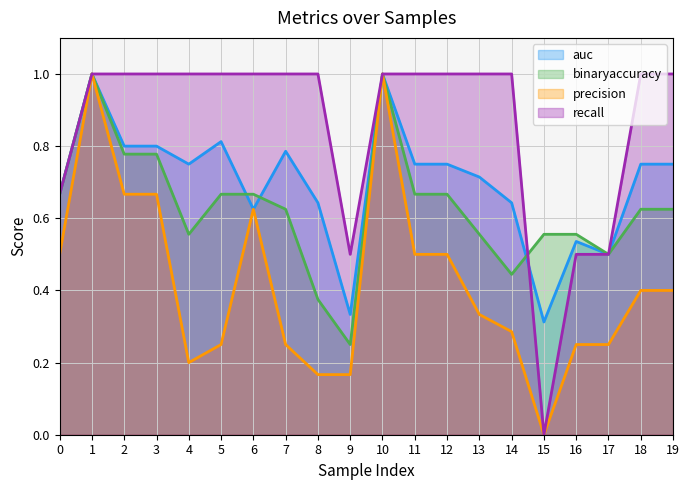

What is the value of the recall point at the 18th from the left?

0.5